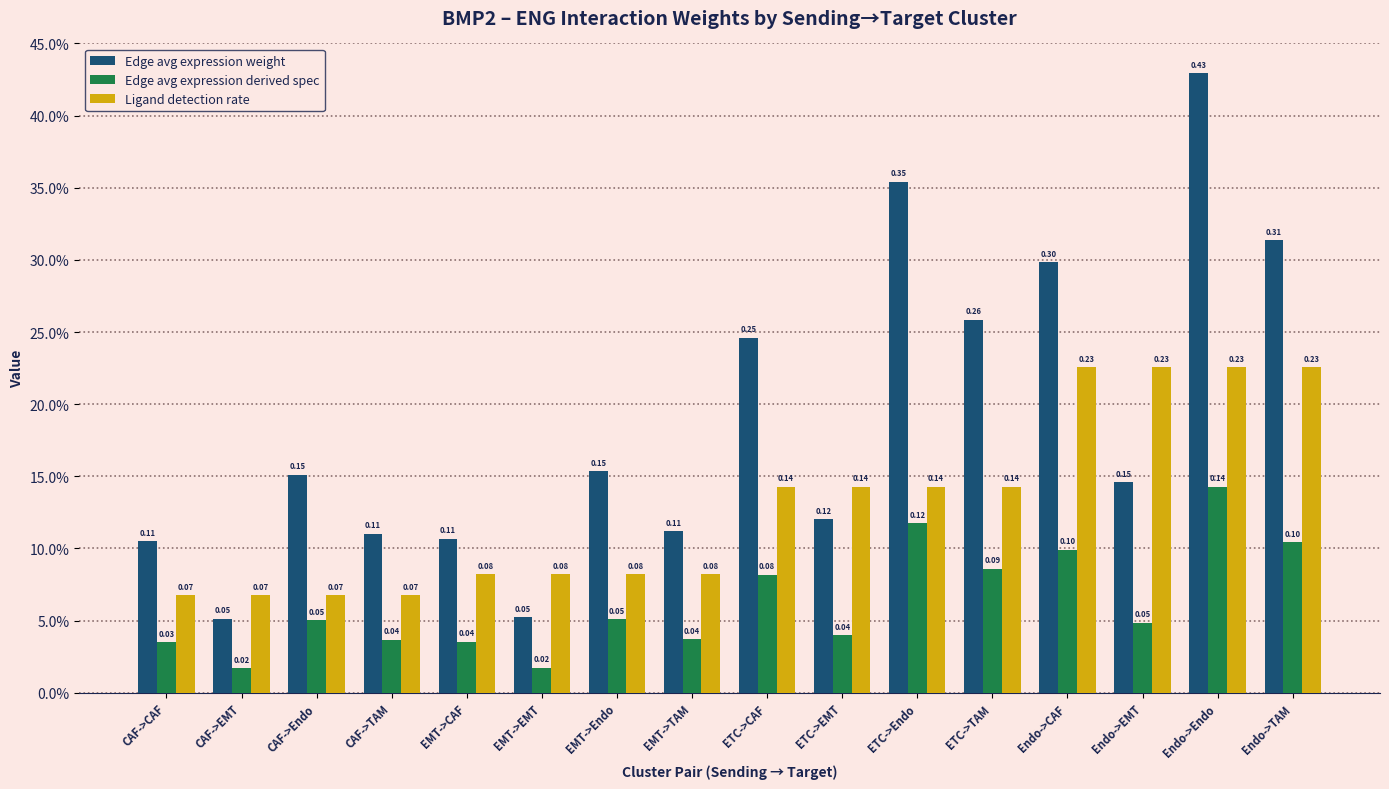

What are all the series names shown in the legend?

Edge avg expression weight, Edge avg expression derived spec, Ligand detection rate